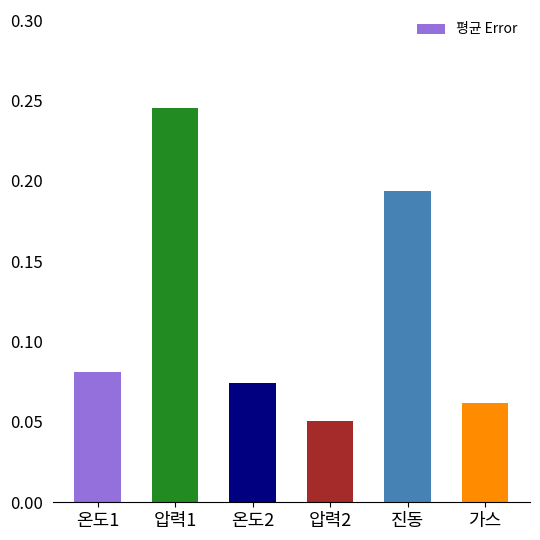

What is the sum of all values?

0.7